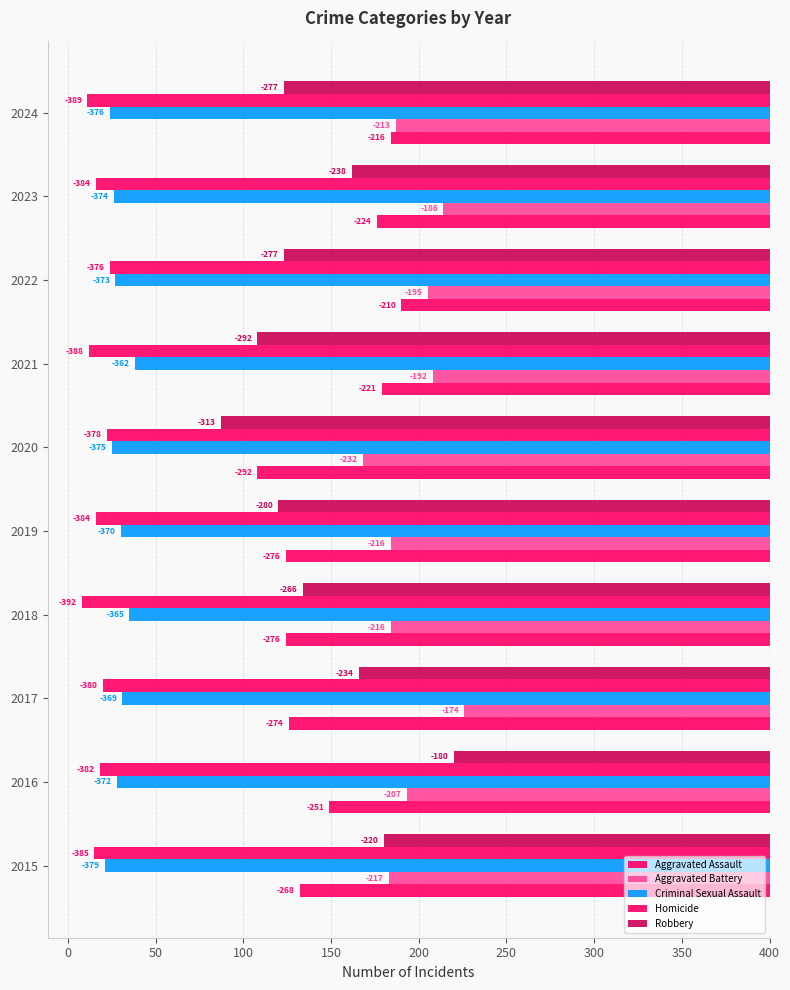

What is the minimum value shown in the chart?

-392